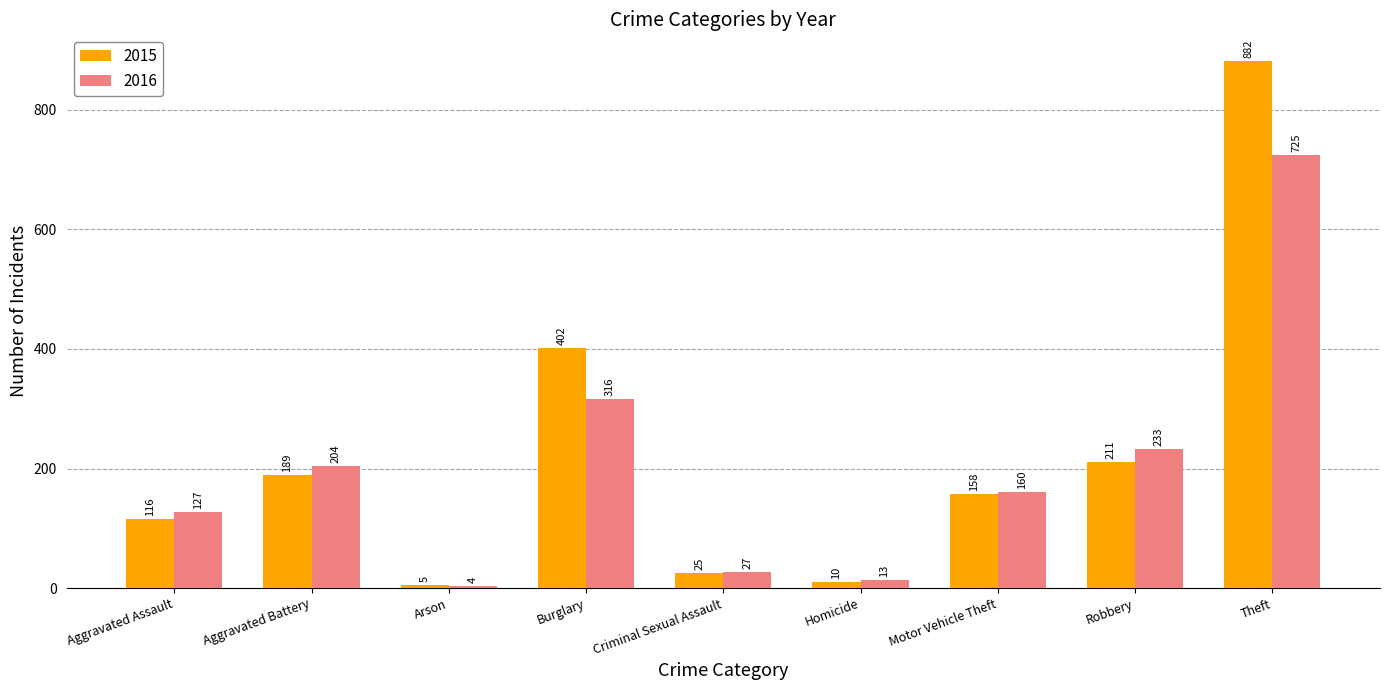

What is the label of the 4th bar from the right?

Homicide